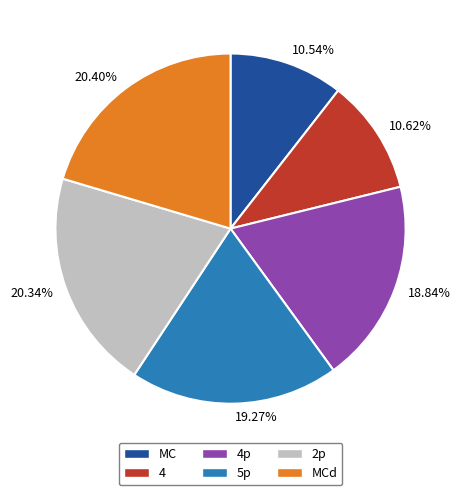

Count the number of slices in the pie.

6